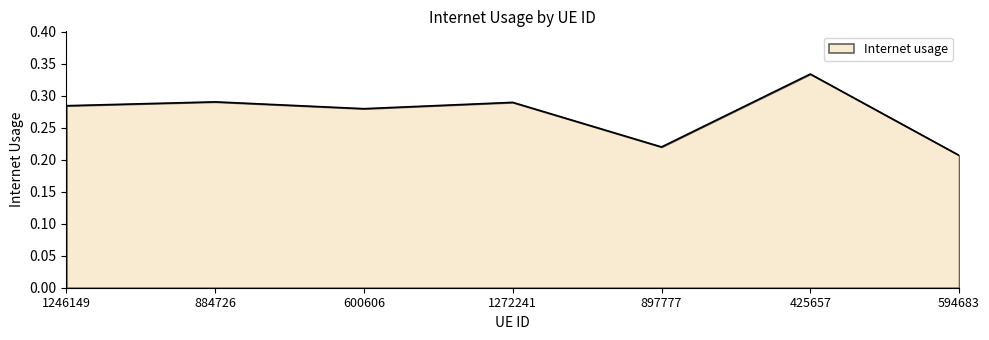

Where is the first local minimum?

600606